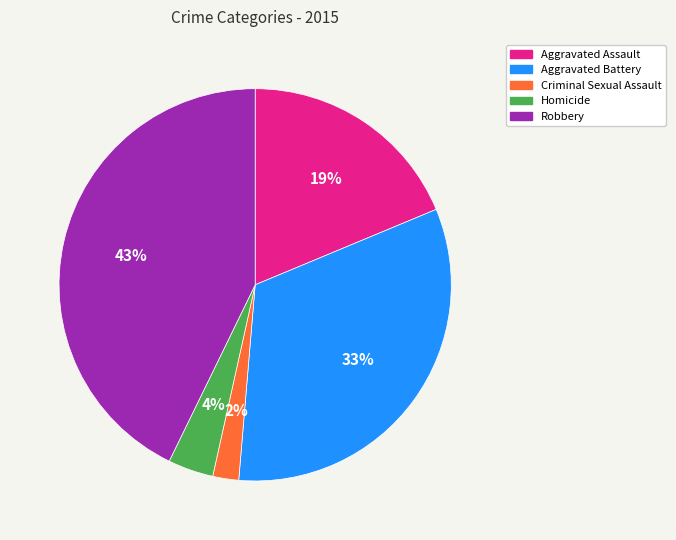

What percentage is the Aggravated Battery slice, to the nearest percent?

33%